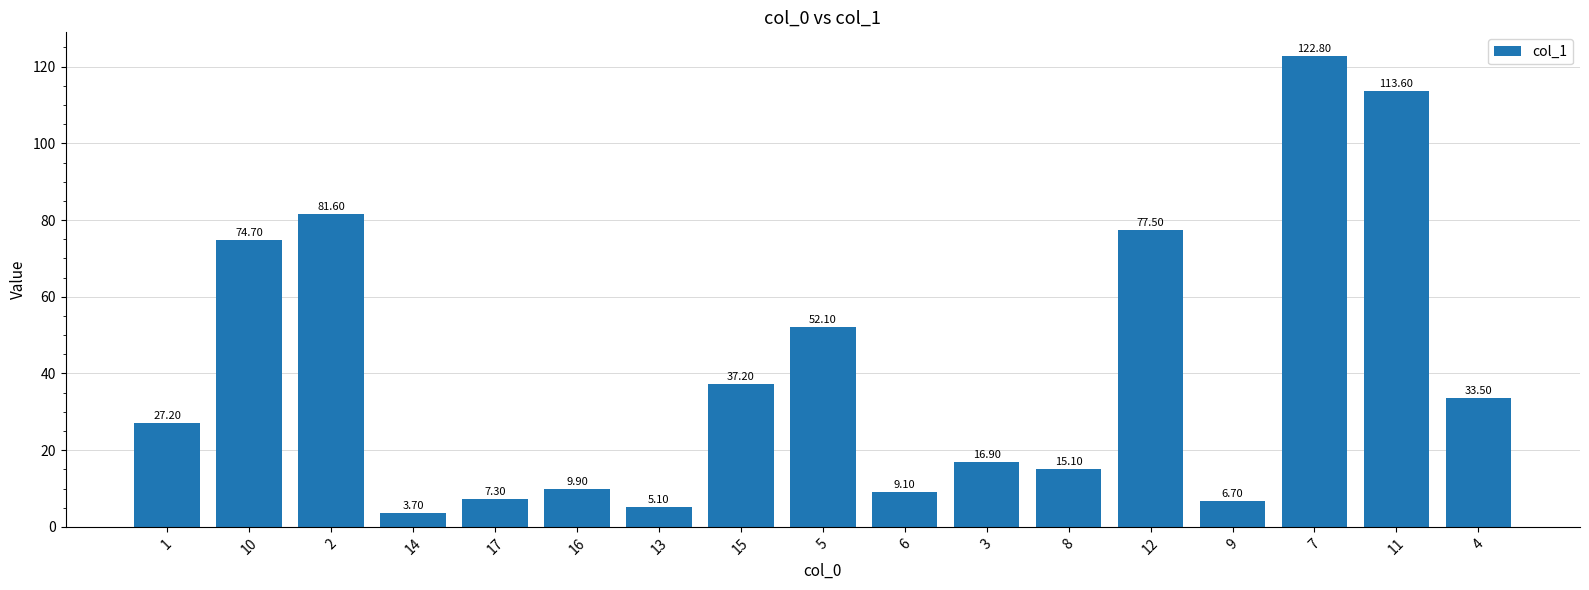

Approximately how many times larger is the value at 17 compared to 1?

0.3